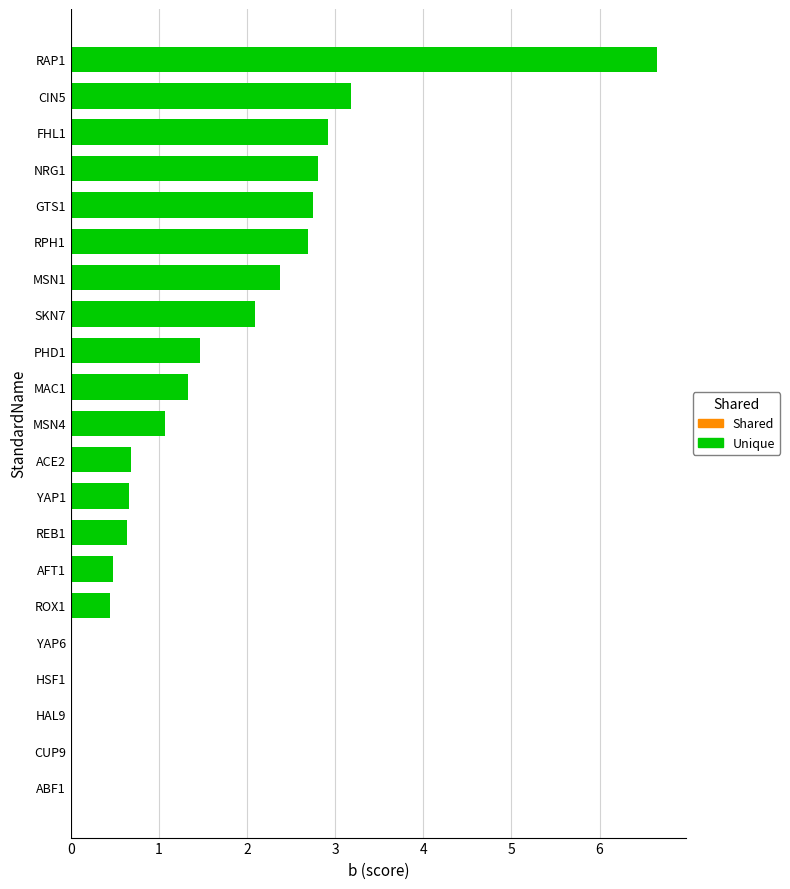

What is the sum of all values?

32.2